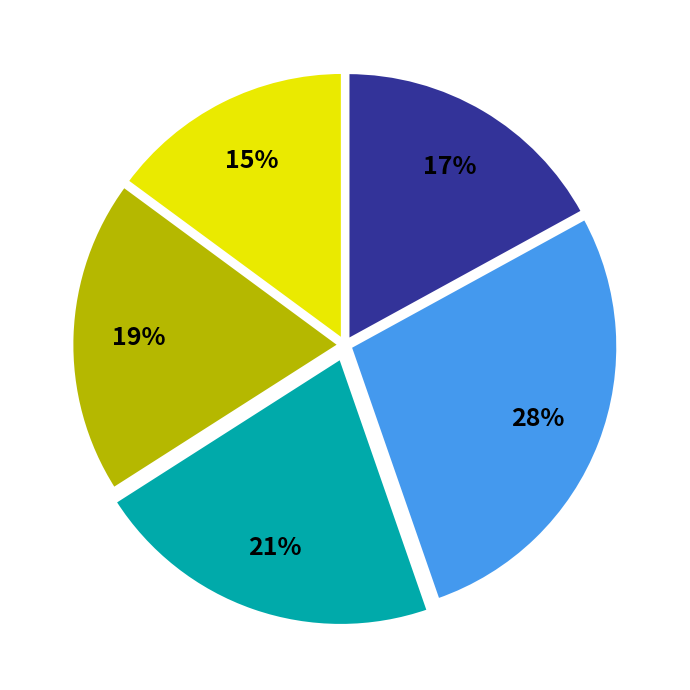

Is there any slice that represents more than half of the pie?

No